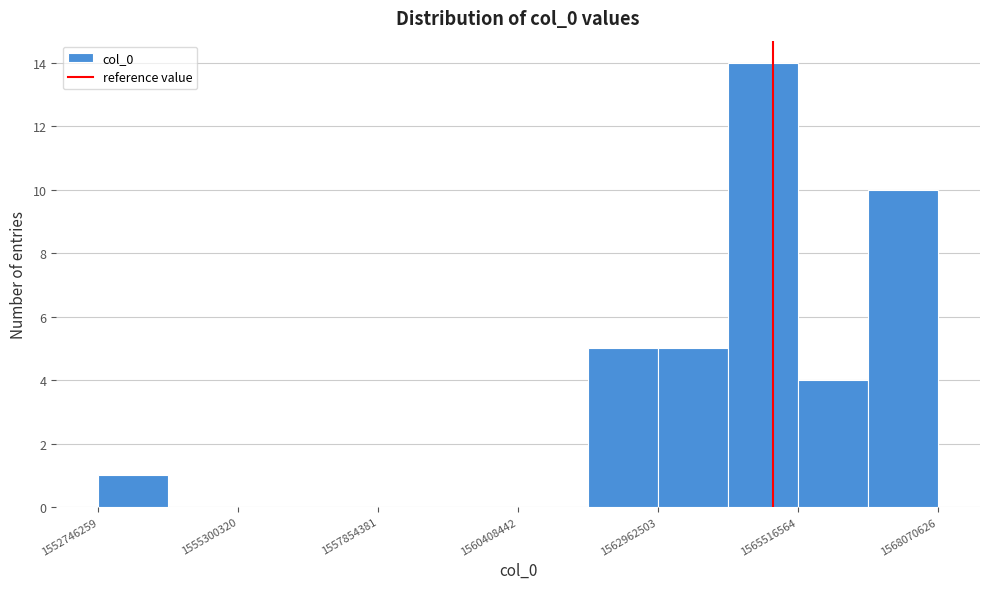

Around what value on the x-axis is the tallest bar? Give the approximate position of its centre, as read against the axis.

1565000000